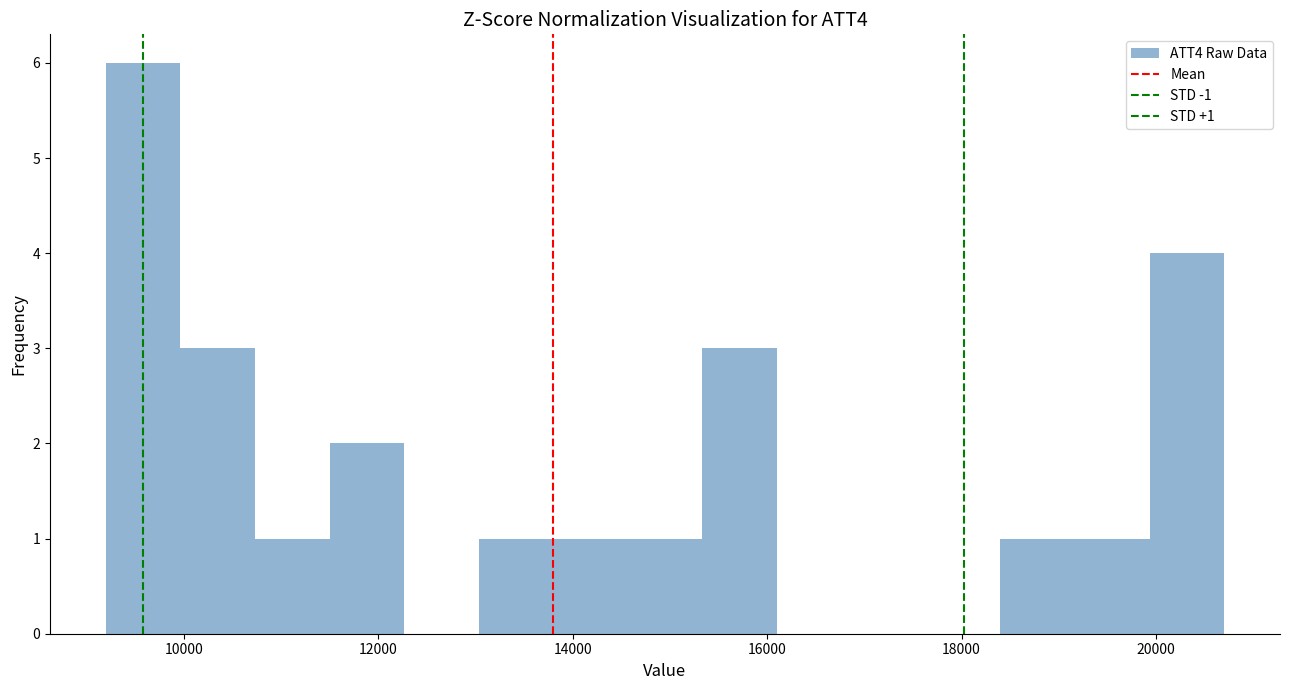

Read against the x-axis, roughly where is the centre of the tallest bar?

9600